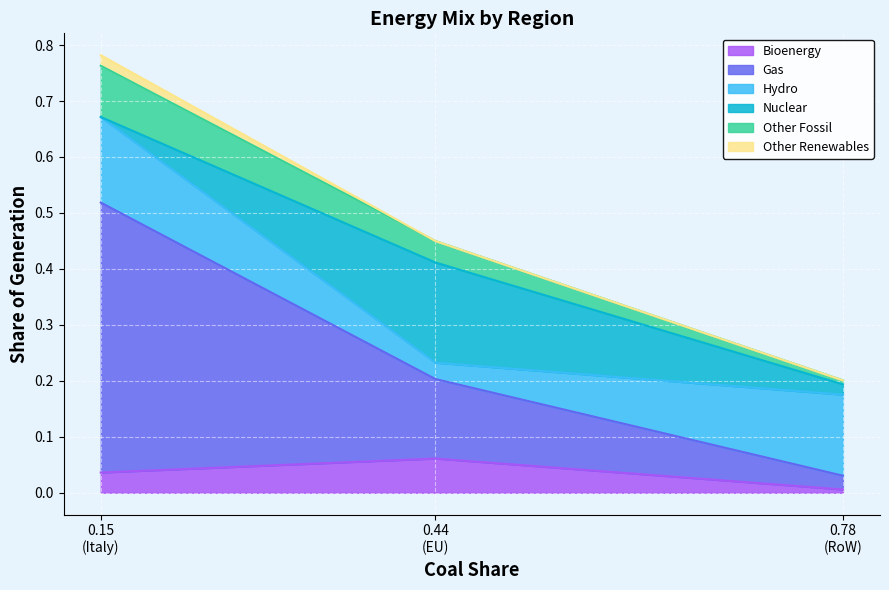

Which series changed the most between EU and Italy?

Gas